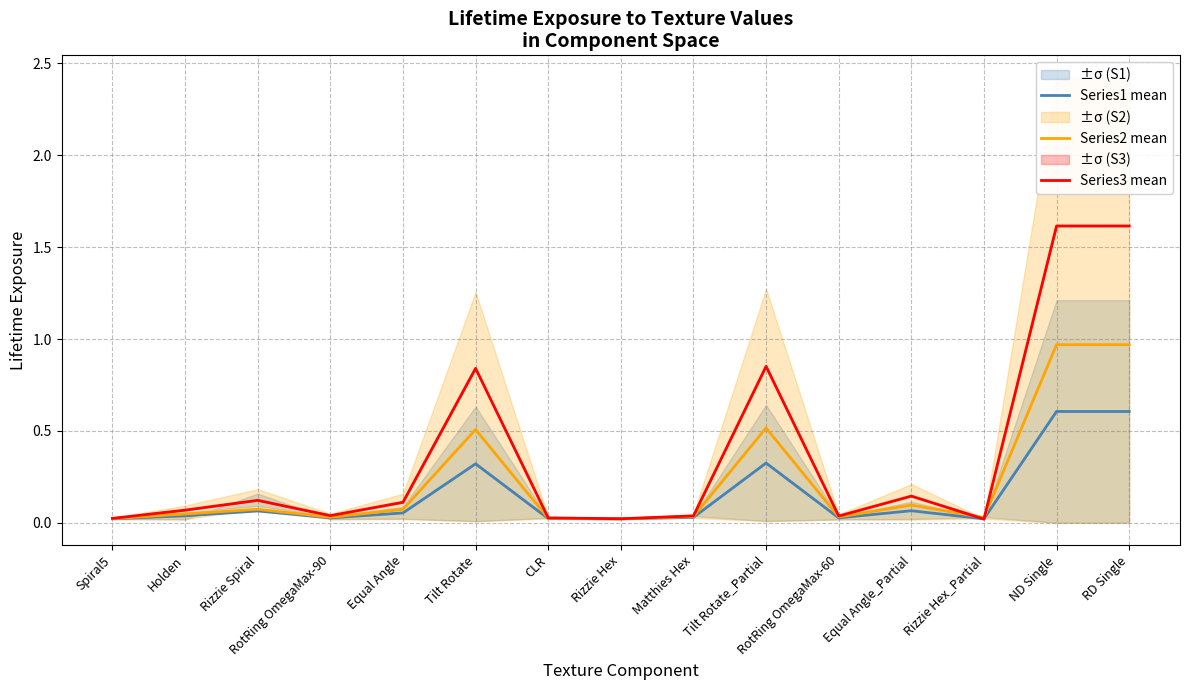

Where is Series1 mean nearest to the value 0?

Rizzie Hex